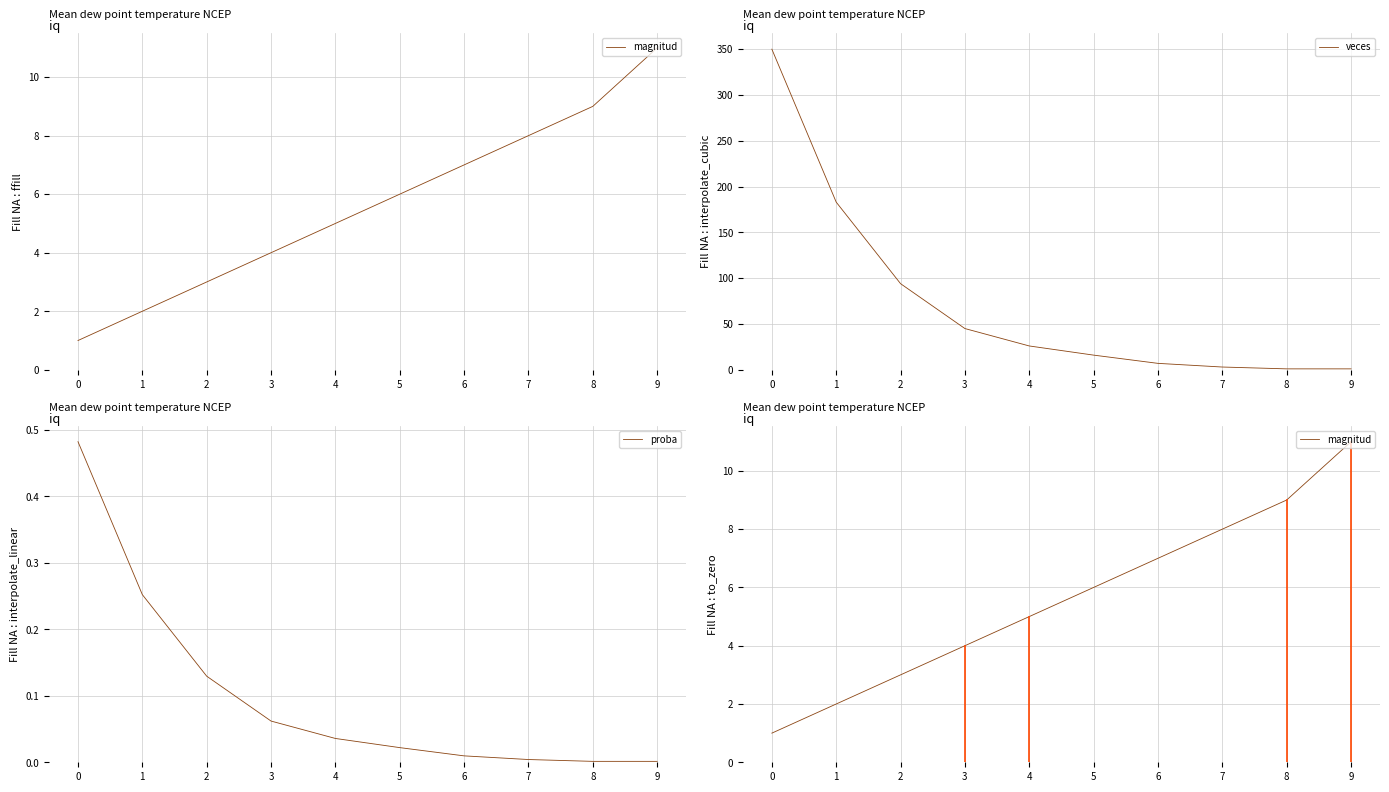

Reading left to right, list all the values displayed in this chart.

magnitud: 0=1.0	1=2.0	2=3.0	3=4.0	4=5.0	5=6.0	6=7.0	7=8.0	8=9.0	9=11.0
veces: 0=350.0	1=183.0	2=94.0	3=45.0	4=26.0	5=16.0	6=7.0	7=3.0	8=1.0	9=1.0
proba: 0=0.5	1=0.3	2=0.1	3=0.1	4=0.0	5=0.0	6=0.0	7=0.0	8=0.0	9=0.0